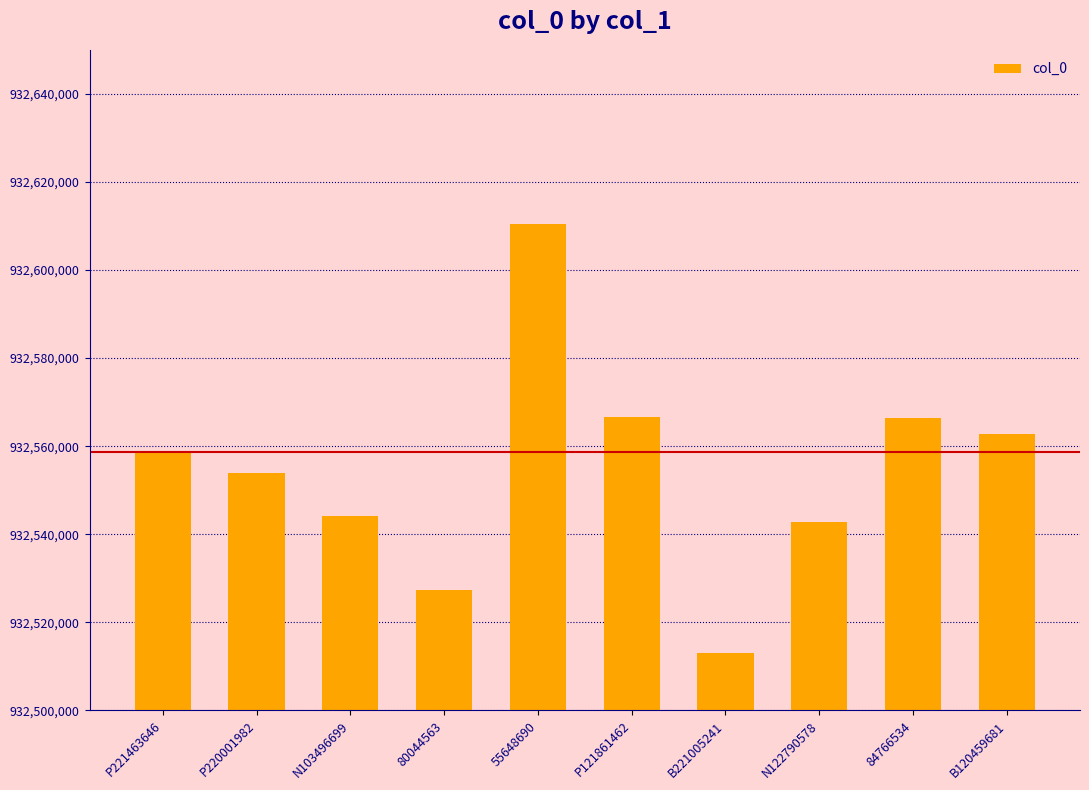

What is the value of the 7th bar from the left?

932513012